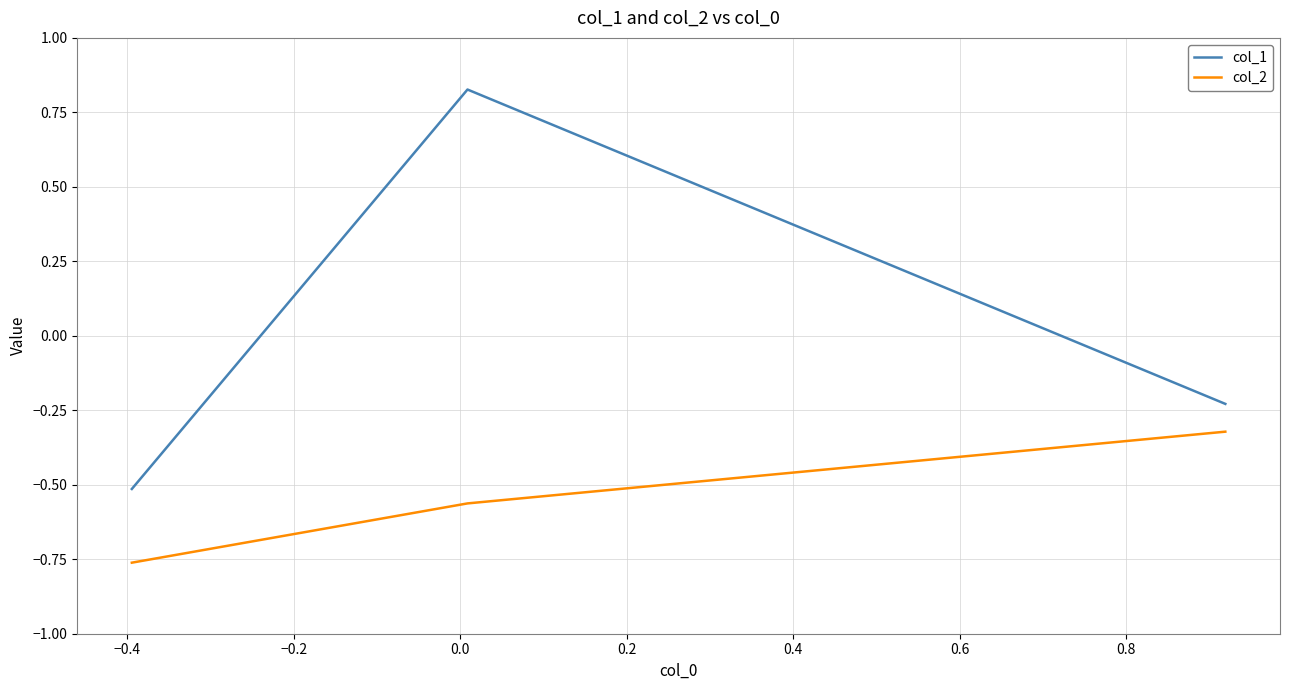

Which series has the largest total across all categories?

col_1